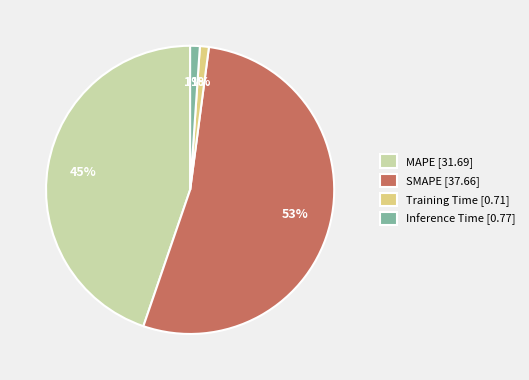

The Inference Time [0.77] slice represents 1% of the pie. True or false?

True